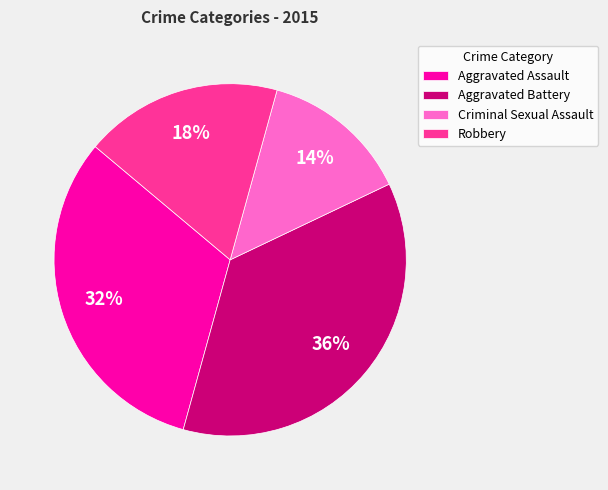

Rank the categories by value from lowest to highest.

Criminal Sexual Assault, Robbery, Aggravated Assault, Aggravated Battery